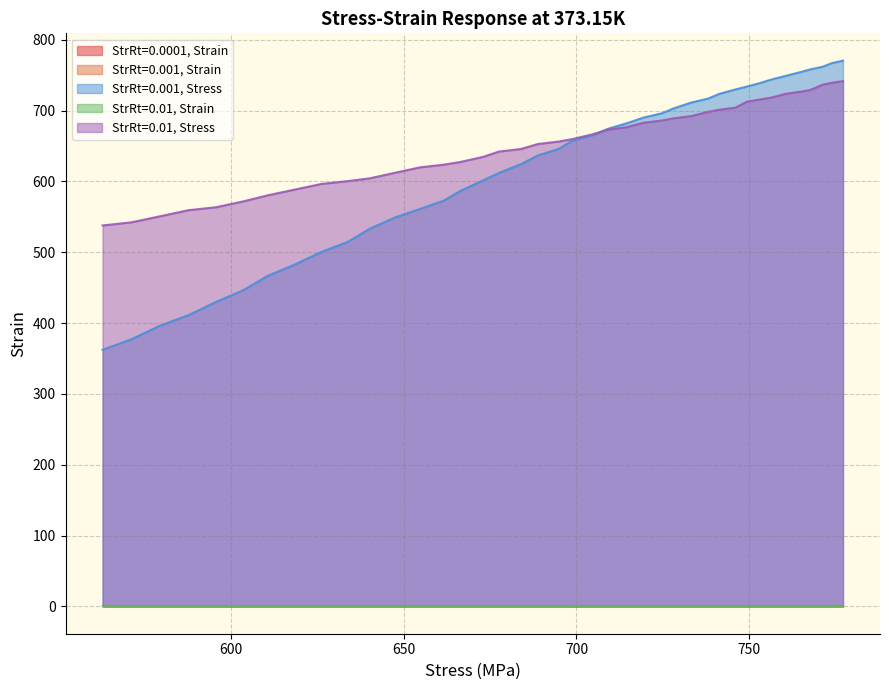

True or false: StrRt=0.01, Stress and StrRt=0.001, Strain intersect in this chart.

False